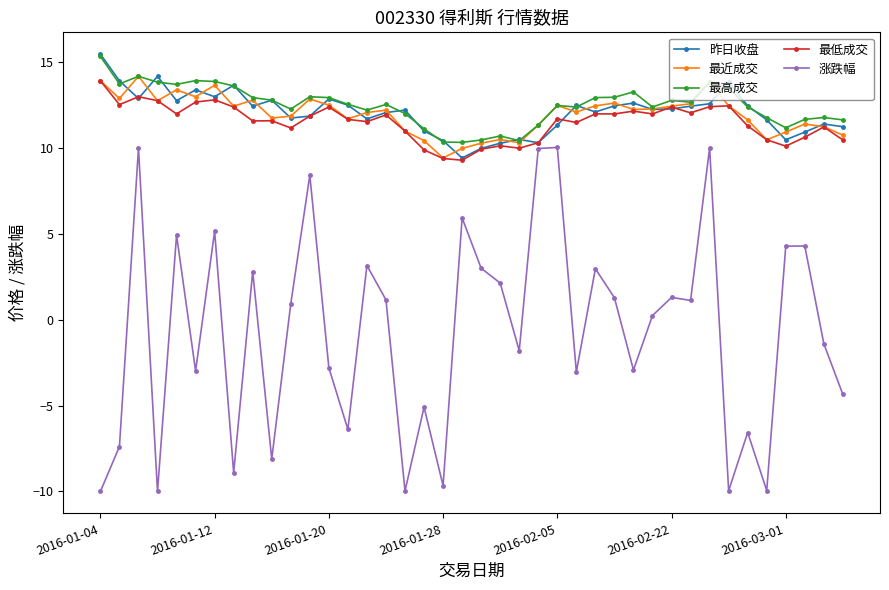

What are all the series names shown in the legend?

昨日收盘, 最近成交, 最高成交, 最低成交, 涨跌幅